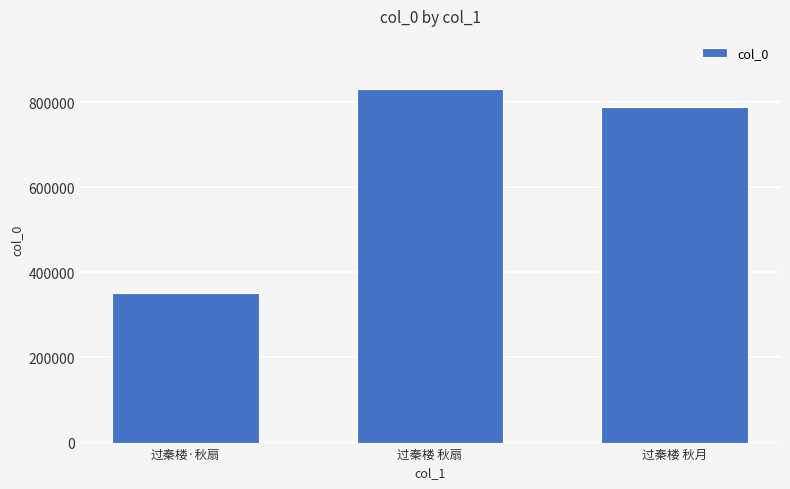

How many data points are less than 788764?

1